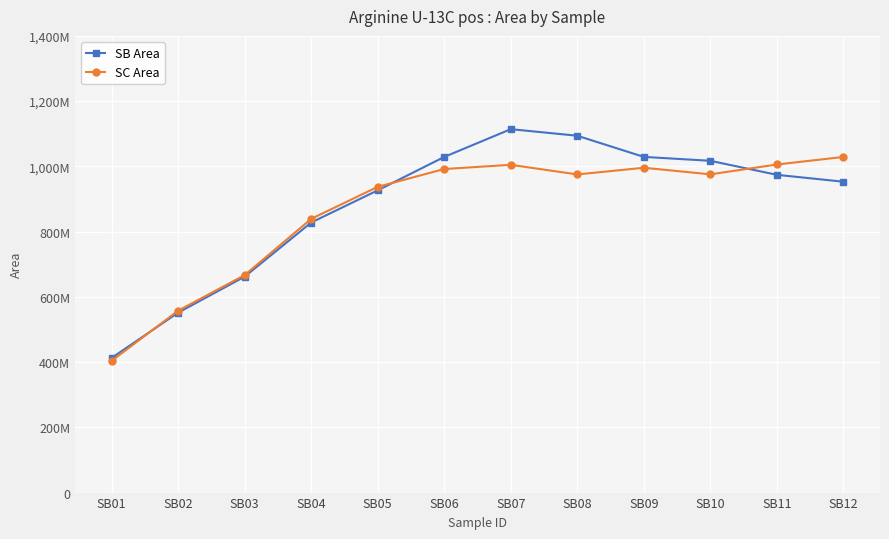

At which category does the chart reach its peak across all series?

SB07